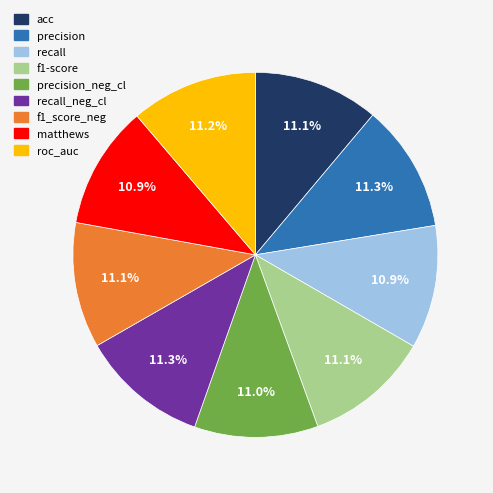

Does any single category account for the majority?

No